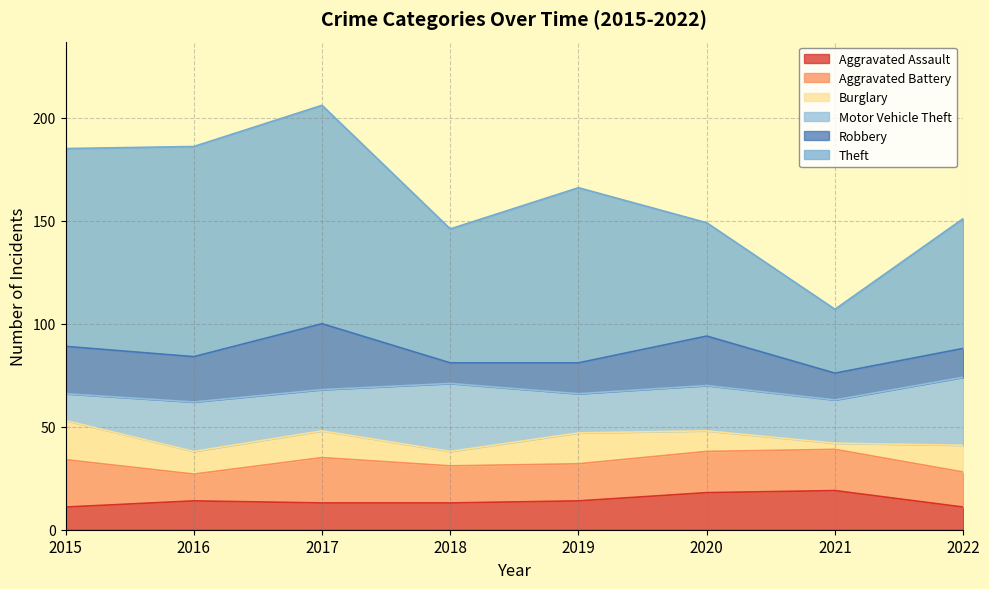

Is the value of Theft at 2017 greater than the value of Aggravated Battery at 2019?

Yes